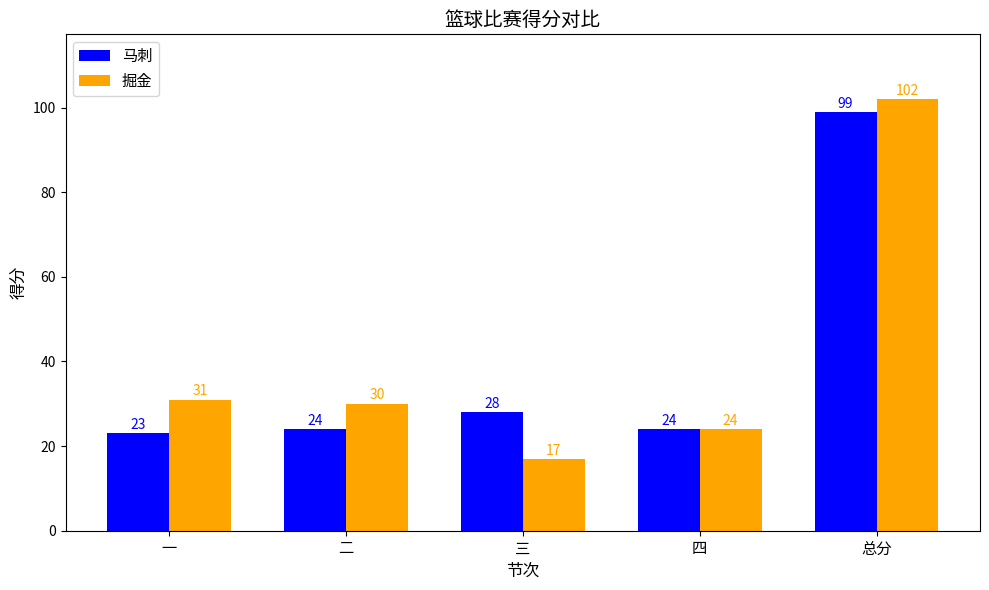

Reading right to left, extract all data points from this chart.

马刺: 总分=99	四=24	三=28	二=24	一=23
掘金: 总分=102	四=24	三=17	二=30	一=31